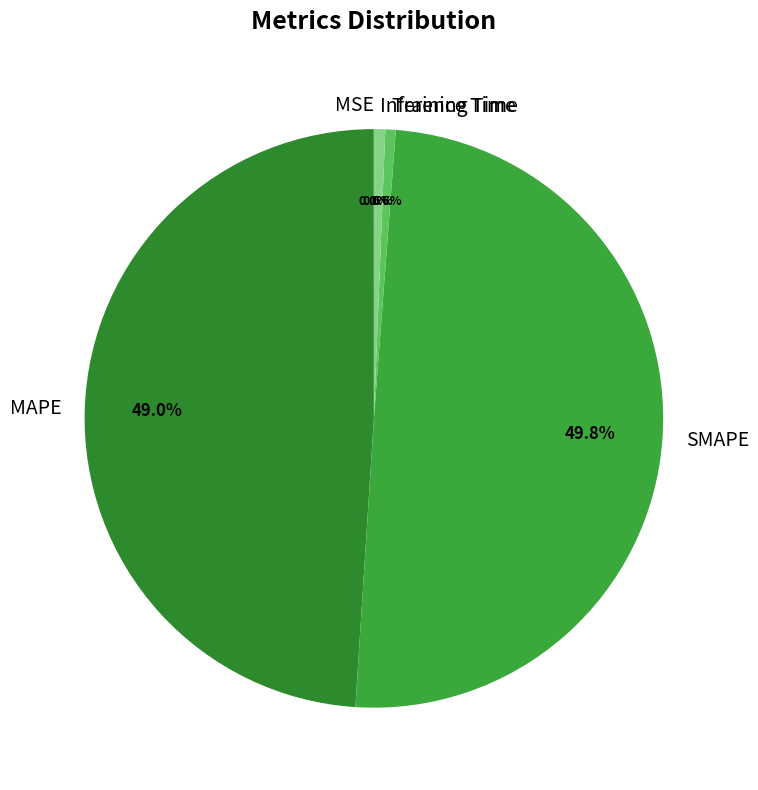

What portion of the pie excludes Training Time?

99.4%